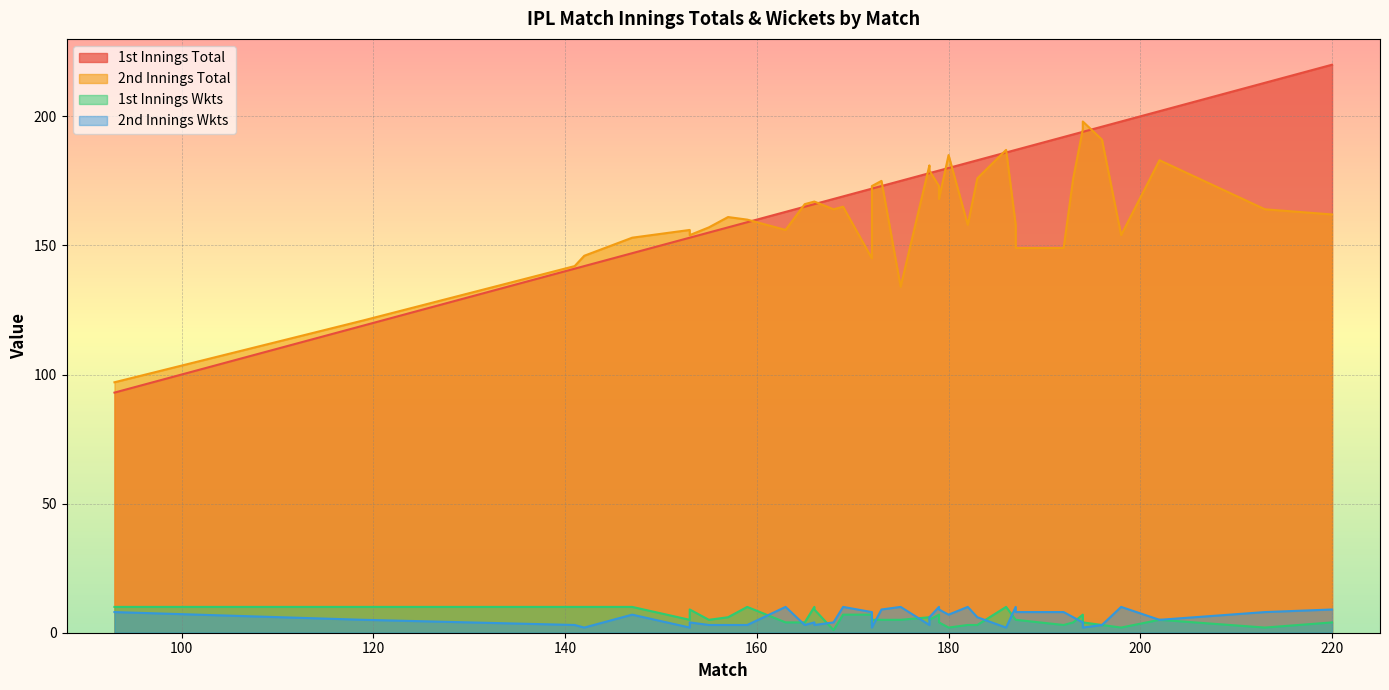

Which series has the largest total across all categories?

1st Innings Total